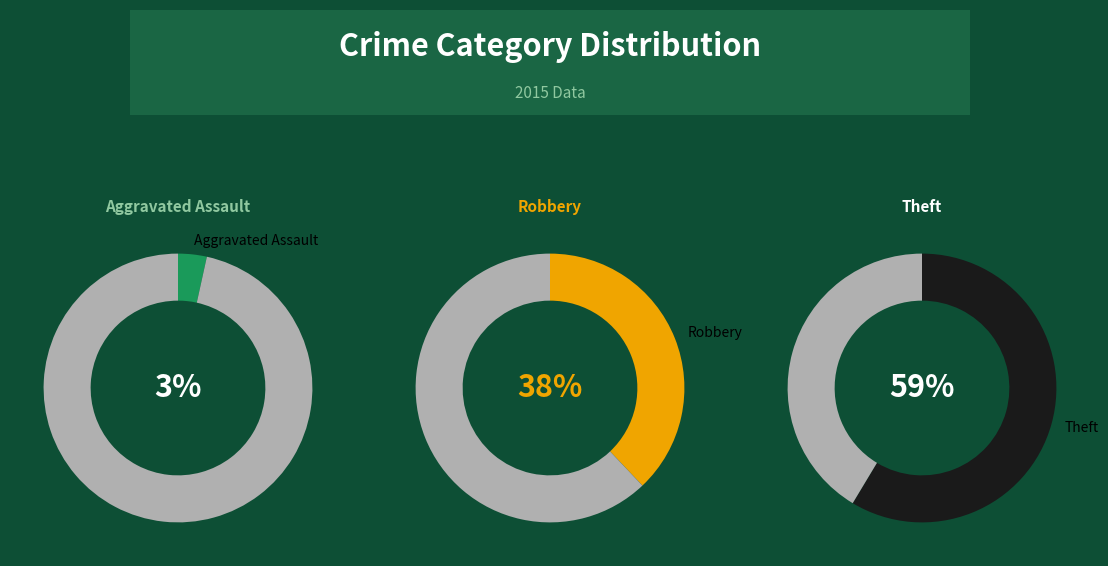

The Aggravated Battery slice represents 18% of the pie. True or false?

False